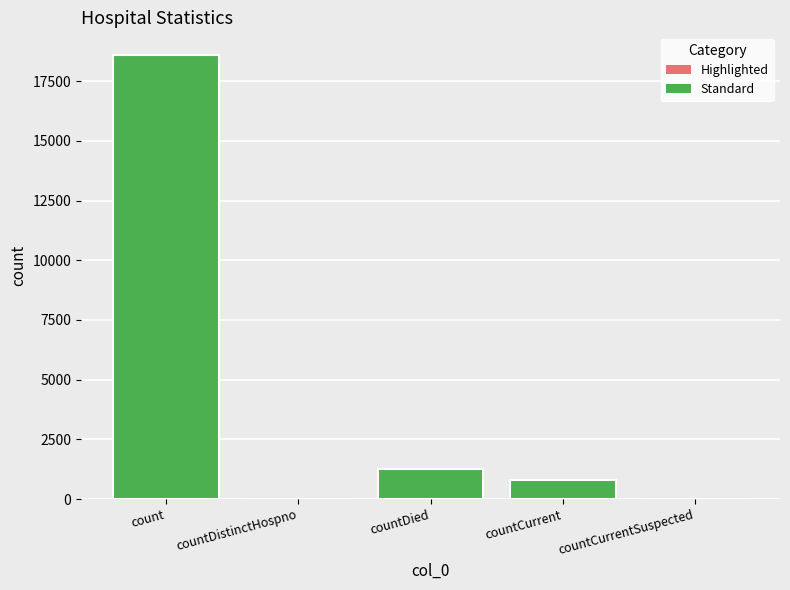

Where does the data first go above 789?

count